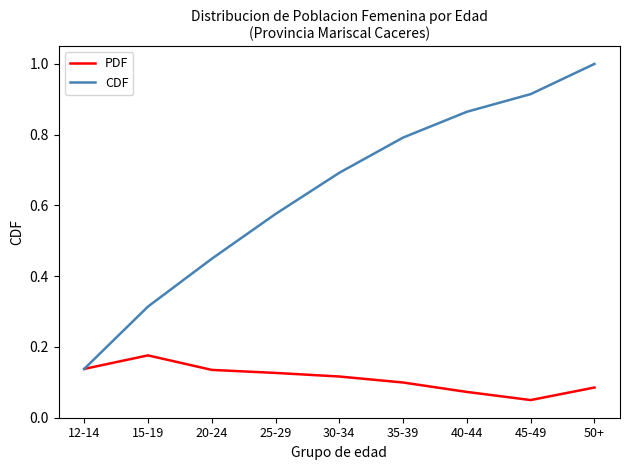

What position from the left is 12-14?

1